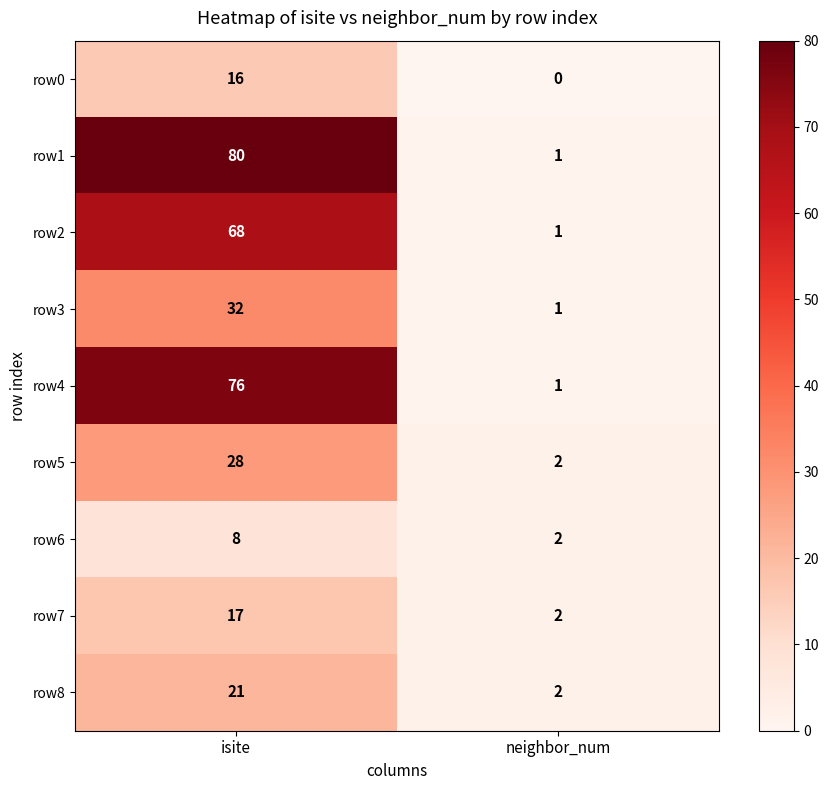

At which category does the chart reach its peak across all series?

isite